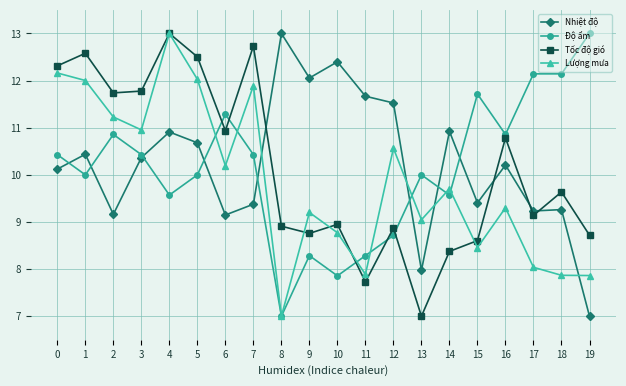

What is the difference between the highest and lowest values at 4?

3.4